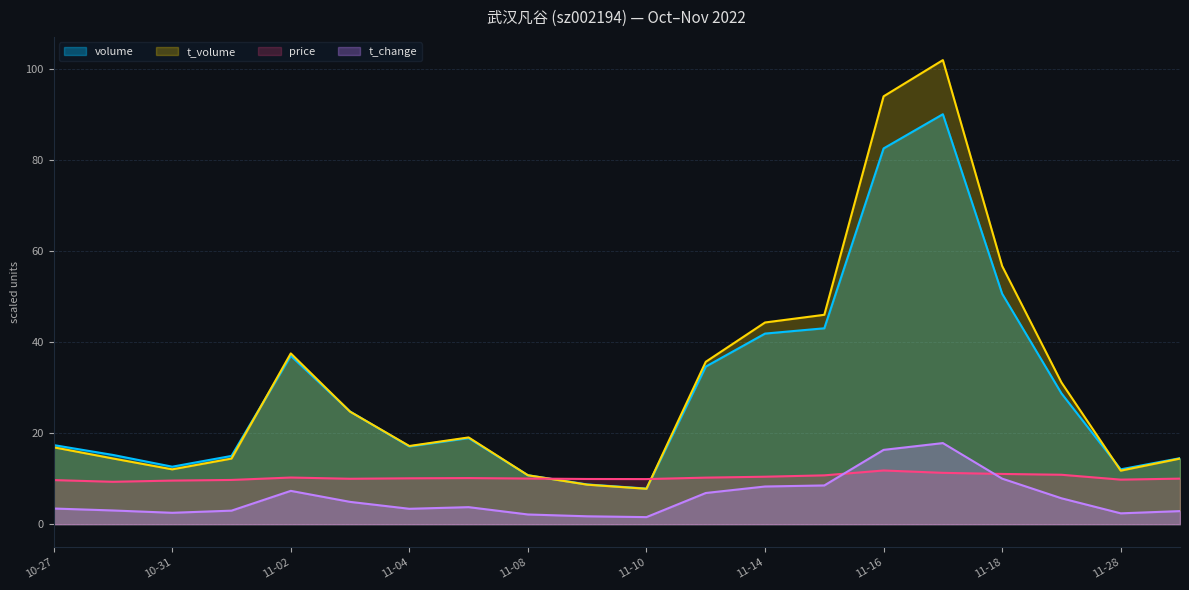

Which category has the highest value across all series?

2022-11-17